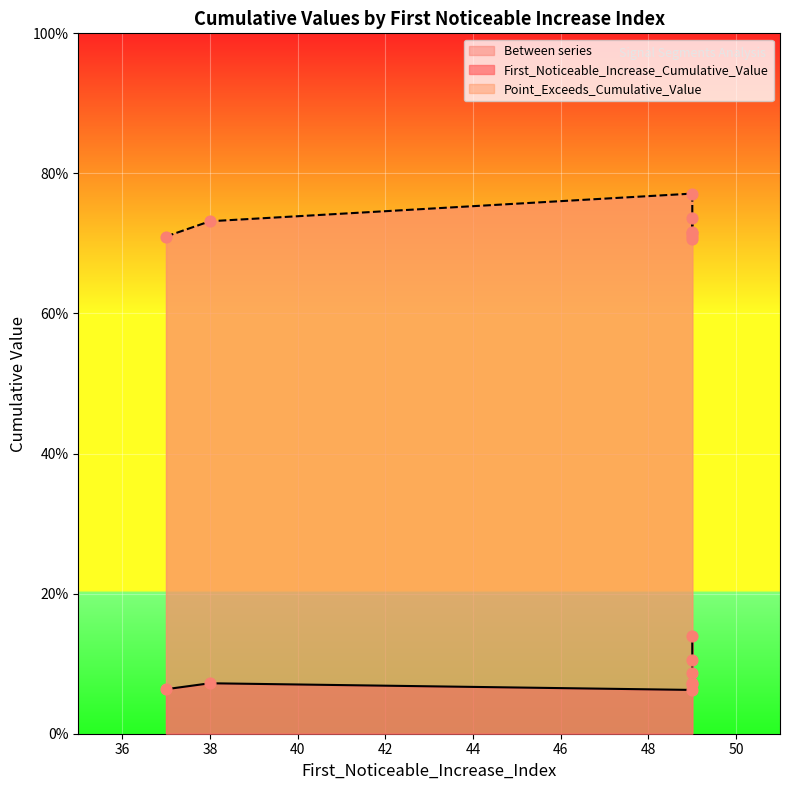

Which series has the largest total across all categories?

Point_Exceeds_Cumulative_Value